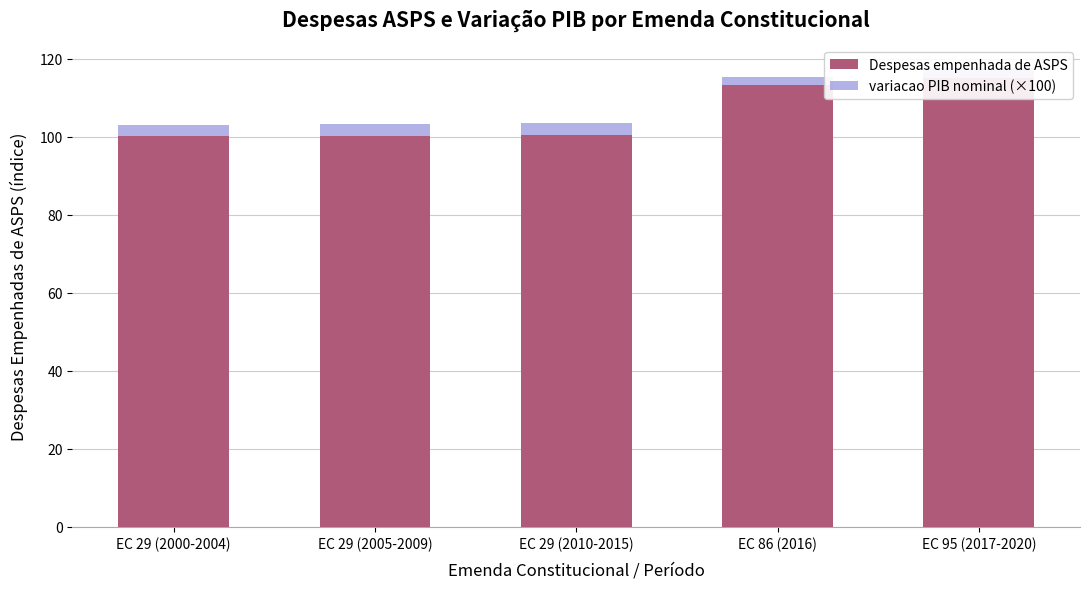

Rank the series at EC 29 (2005-2009) from highest to lowest value.

Despesas empenhada de ASPS, variacao PIB nominal (×100)